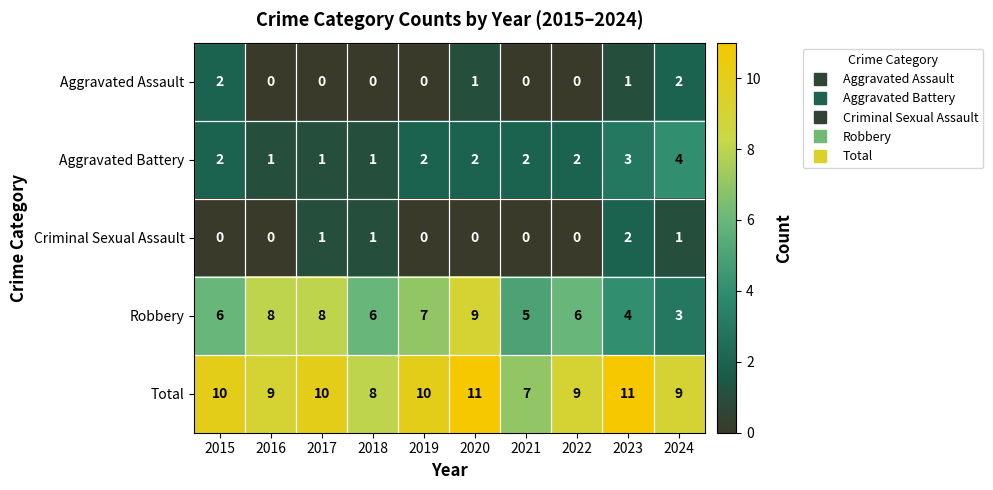

At how many categories does at least one series exceed 2?

10